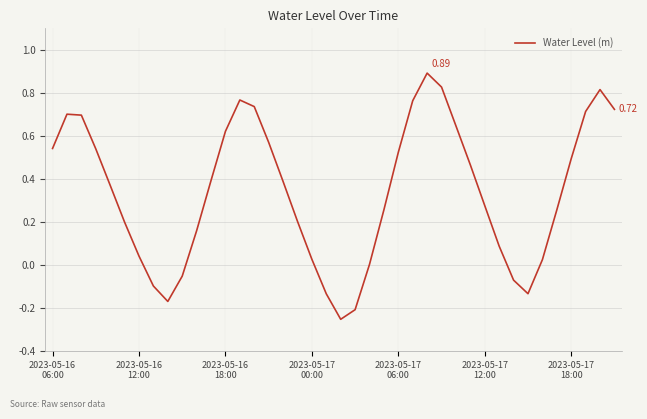

How many lines are shown in the chart?

1